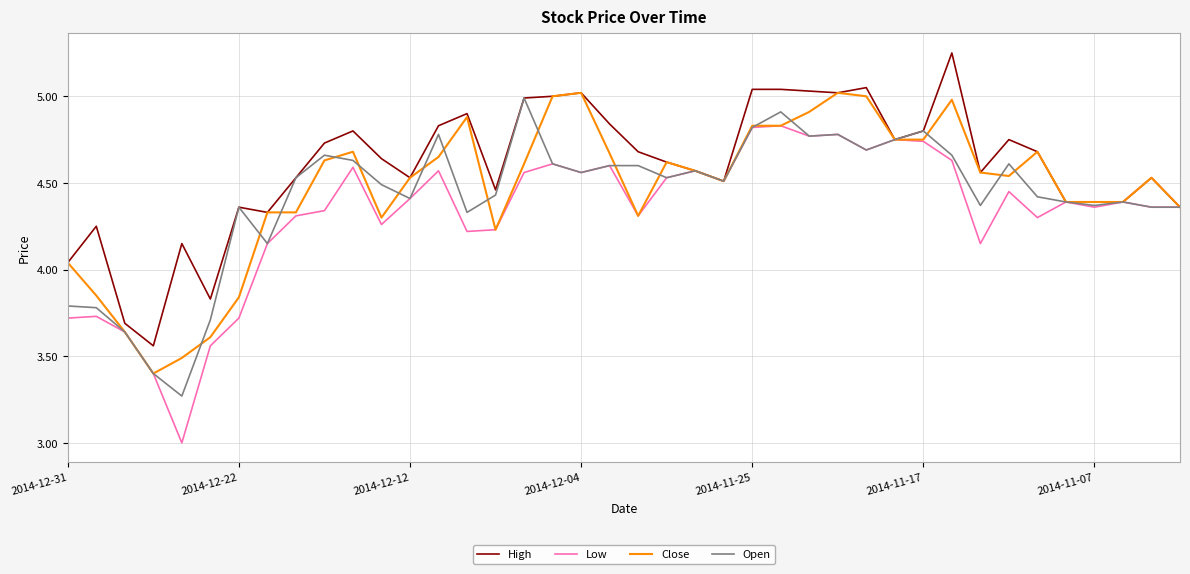

What is the smallest value displayed?

3.0